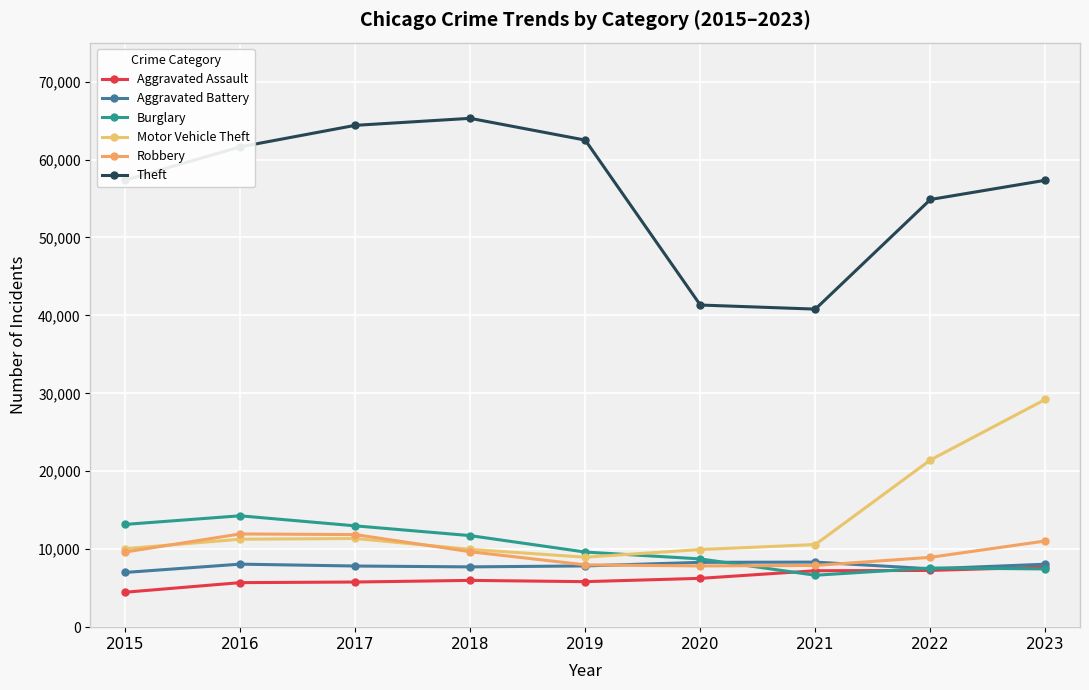

What is the minimum value shown in the chart?

4480